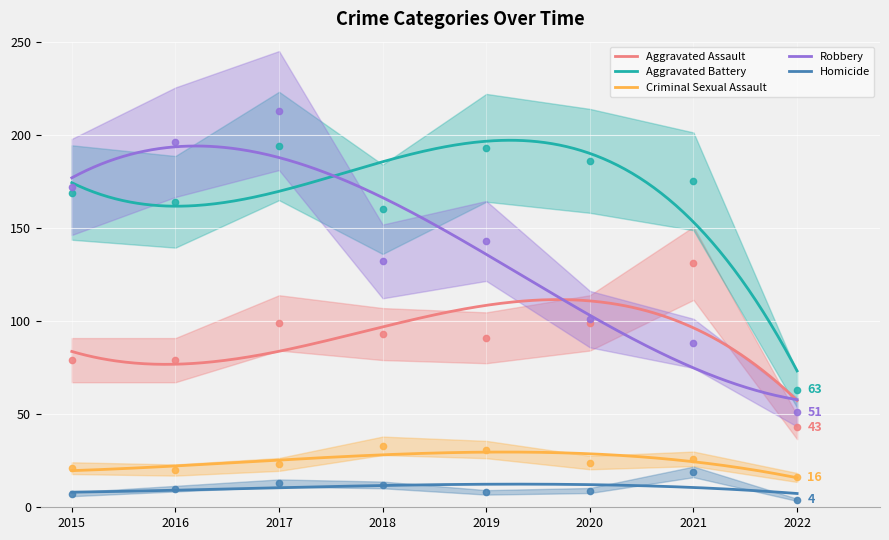

What is the minimum value for Aggravated Assault?

57.3